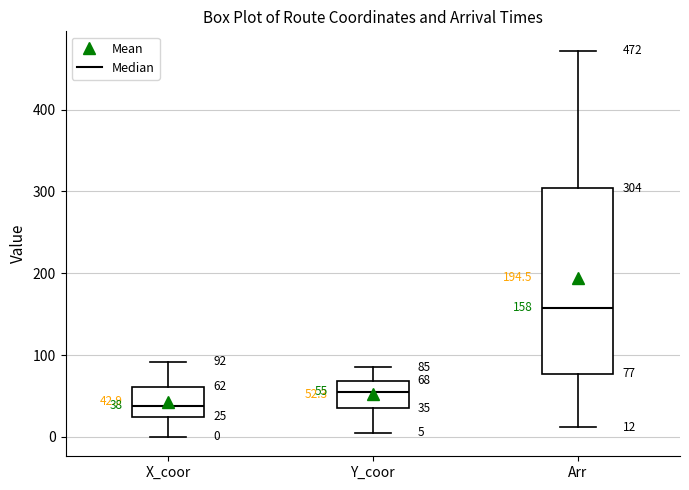

Comparing the boxes themselves (not the whiskers), which one is the tallest?

Arr